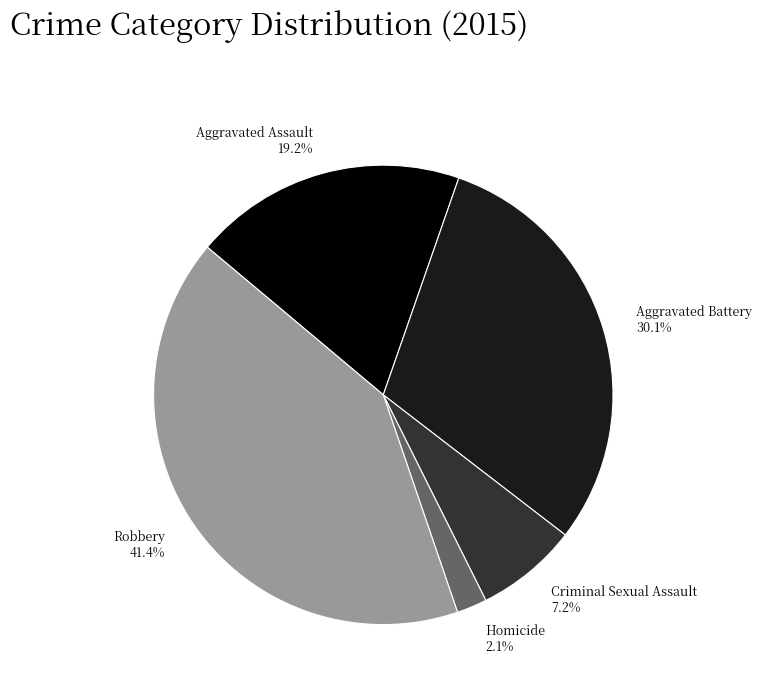

Rank the categories by value from highest to lowest.

Robbery, Aggravated Battery, Aggravated Assault, Criminal Sexual Assault, Homicide